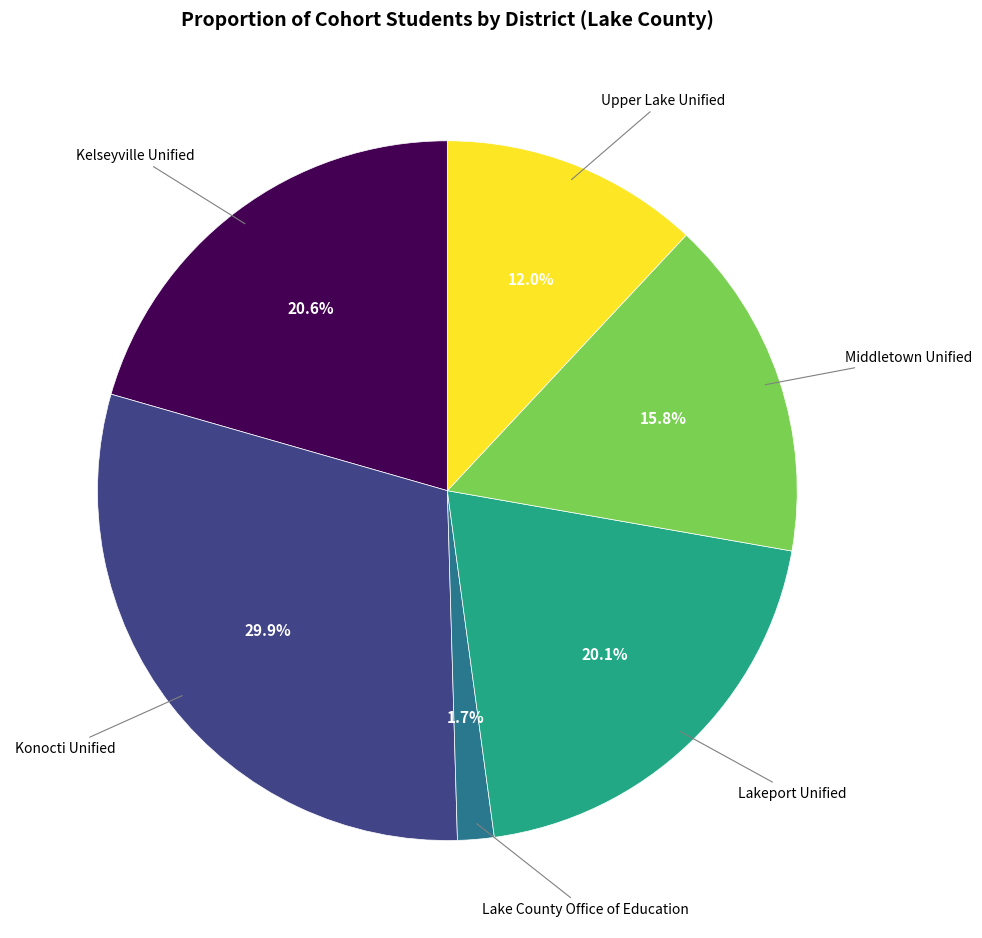

True or false: Upper Lake Unified accounts for 12% of the total.

True